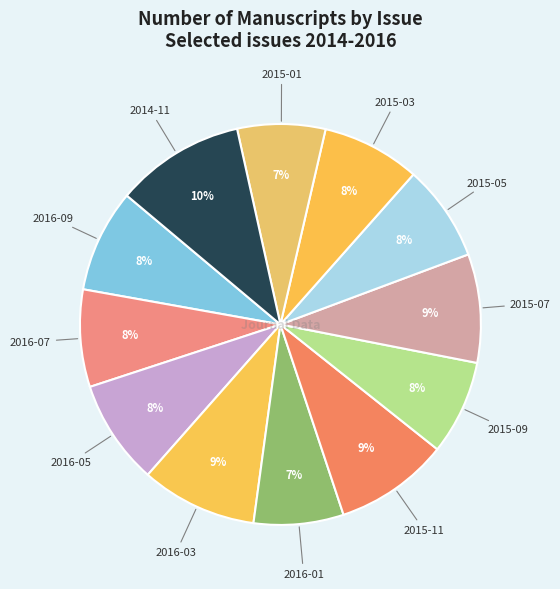

How many segments does this pie chart have?

12